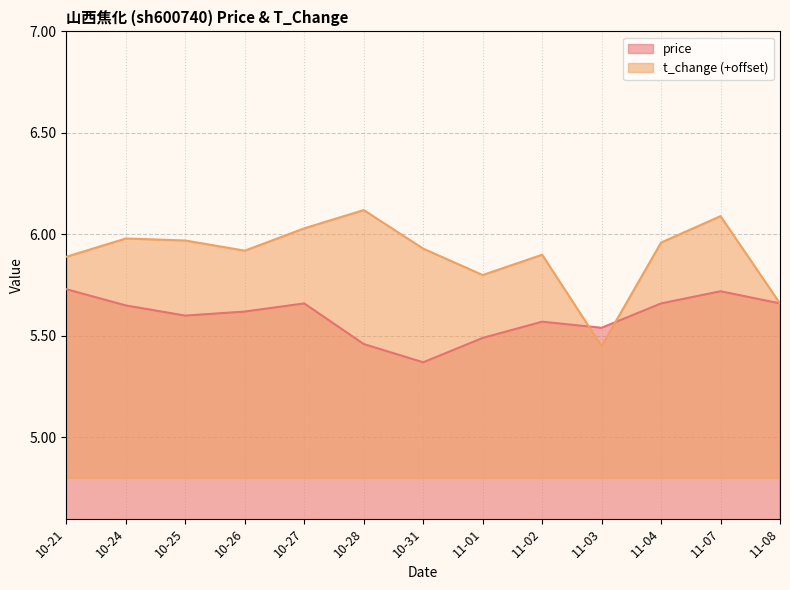

Which series changed the most between 10-26 and 11-01?

price